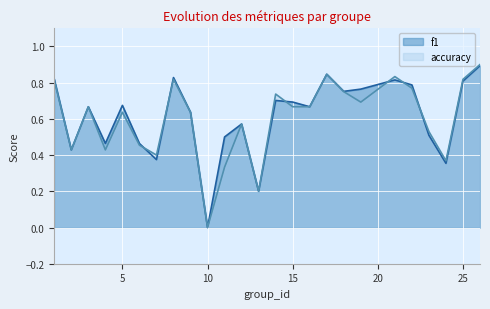

Which series has the widest spread of values?

accuracy